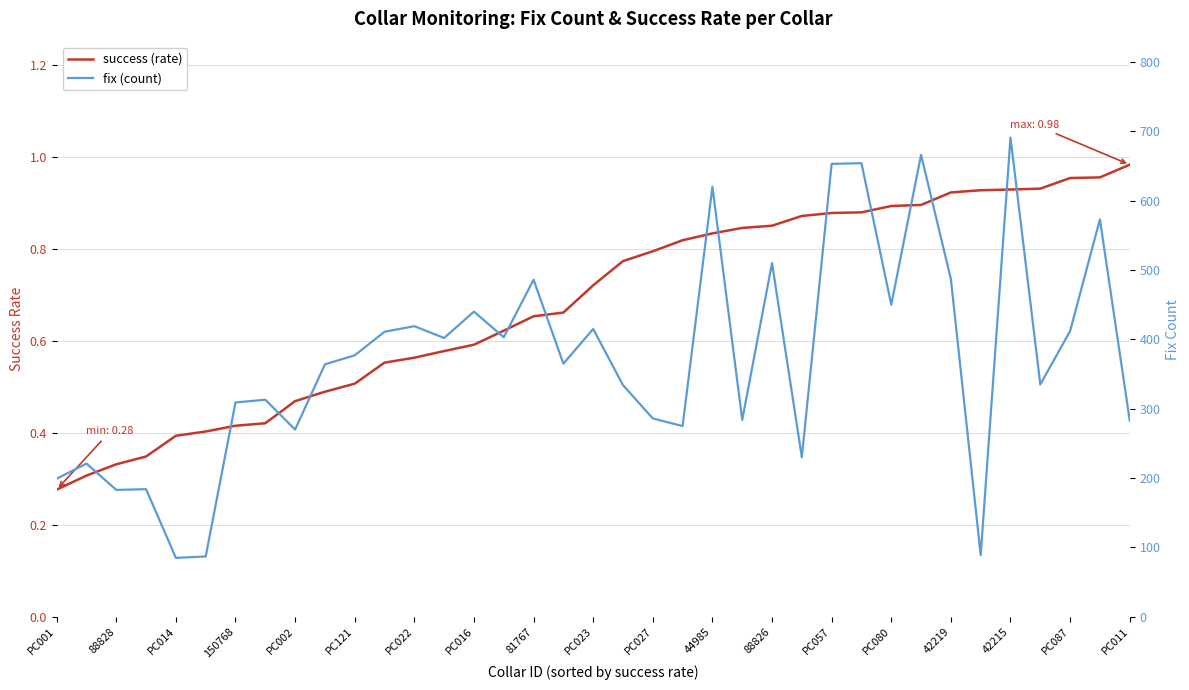

What is the label of the 30th point from the right?

PC016